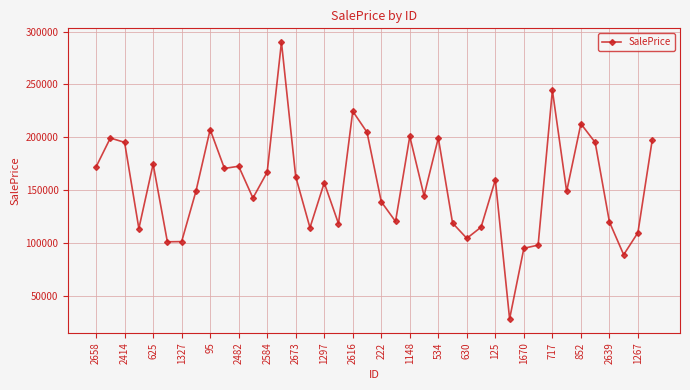

What is the greatest value displayed?

289958.8